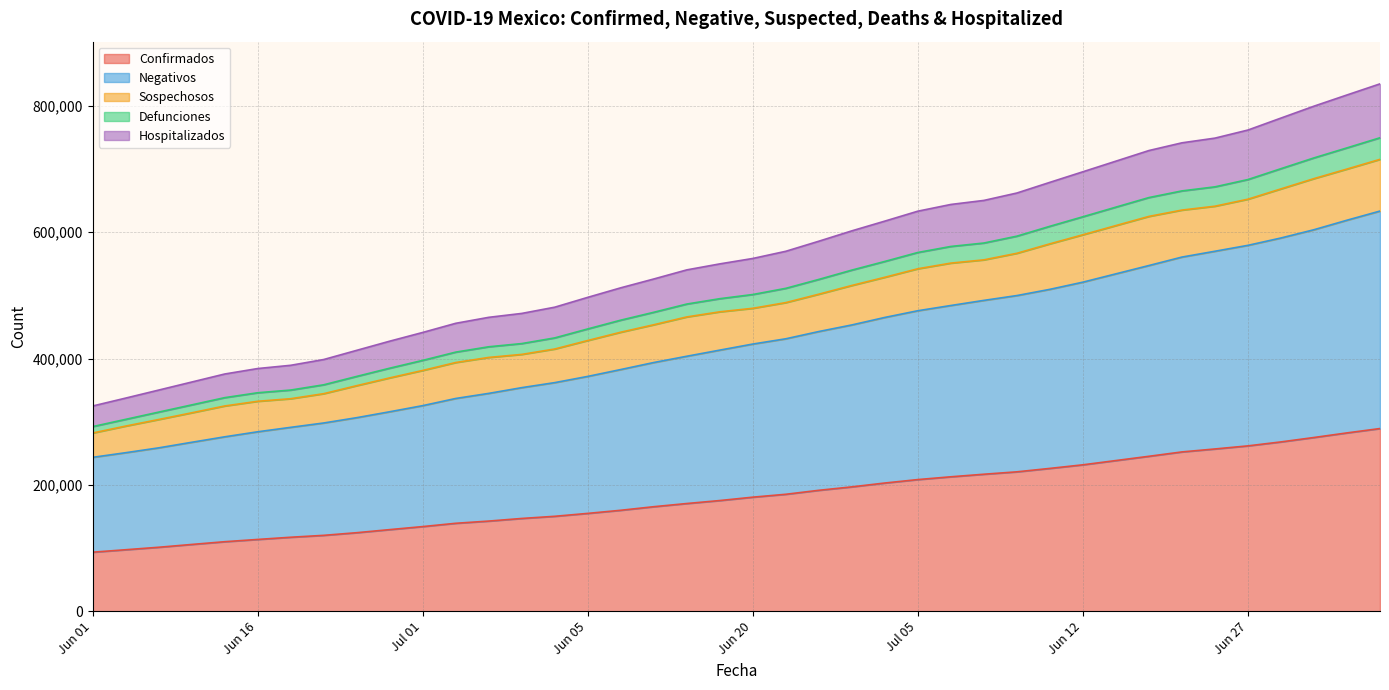

What are all the series names shown in the legend?

Confirmados, Negativos, Sospechosos, Defunciones, Hospitalizados